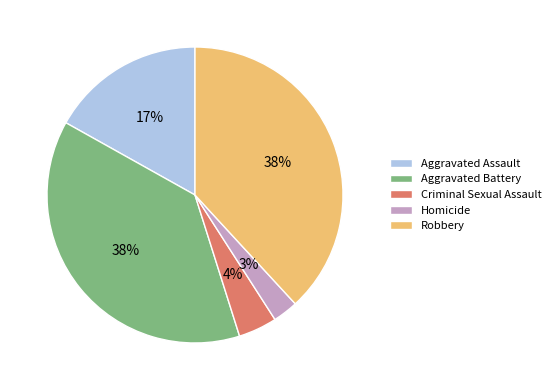

Is it true that Robbery is 28% of the pie?

False